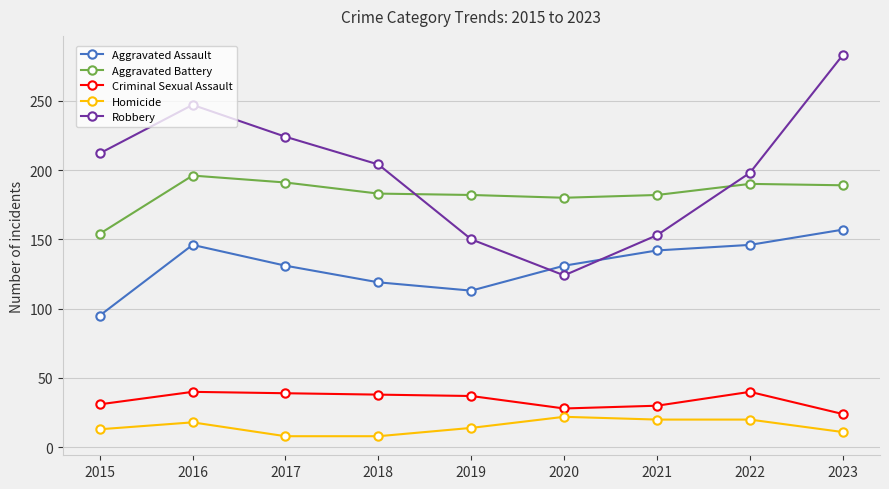

Rank the series by their maximum value, from lowest to highest.

Homicide, Criminal Sexual Assault, Aggravated Assault, Aggravated Battery, Robbery